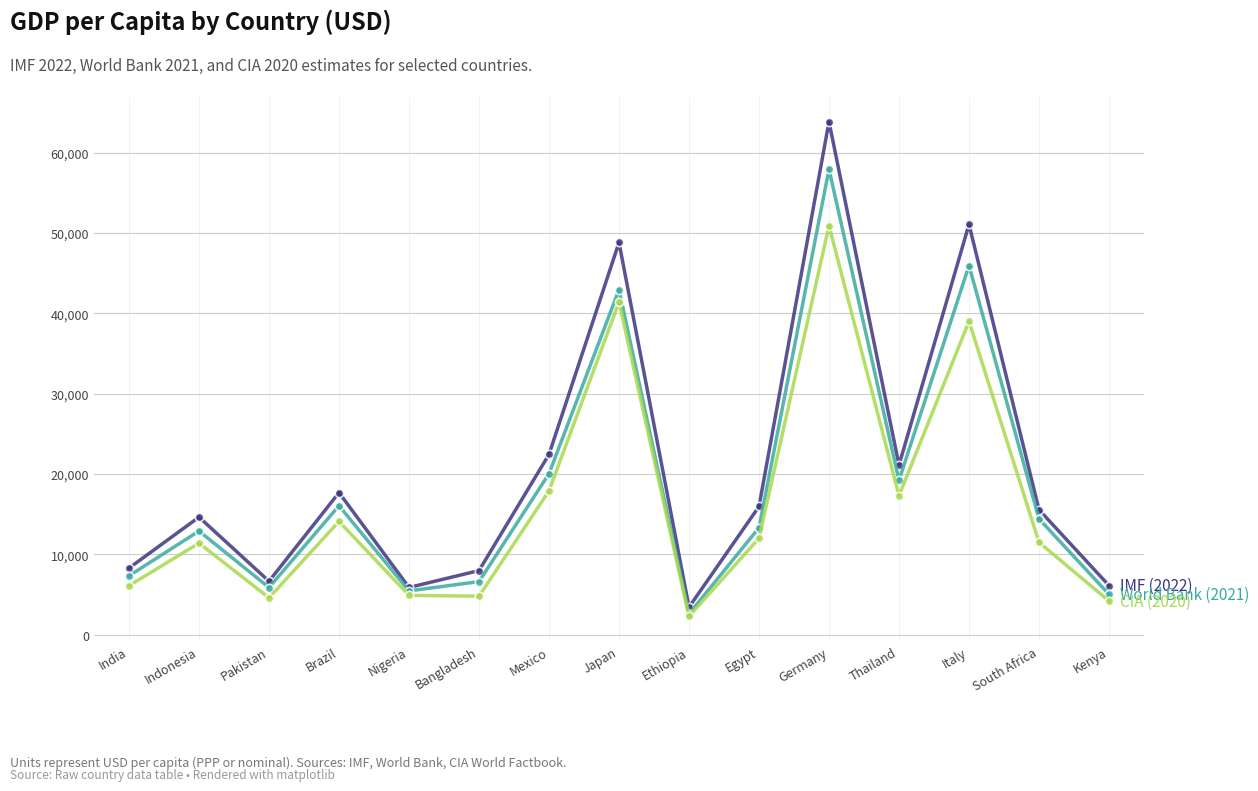

How many series are shown in this chart?

3